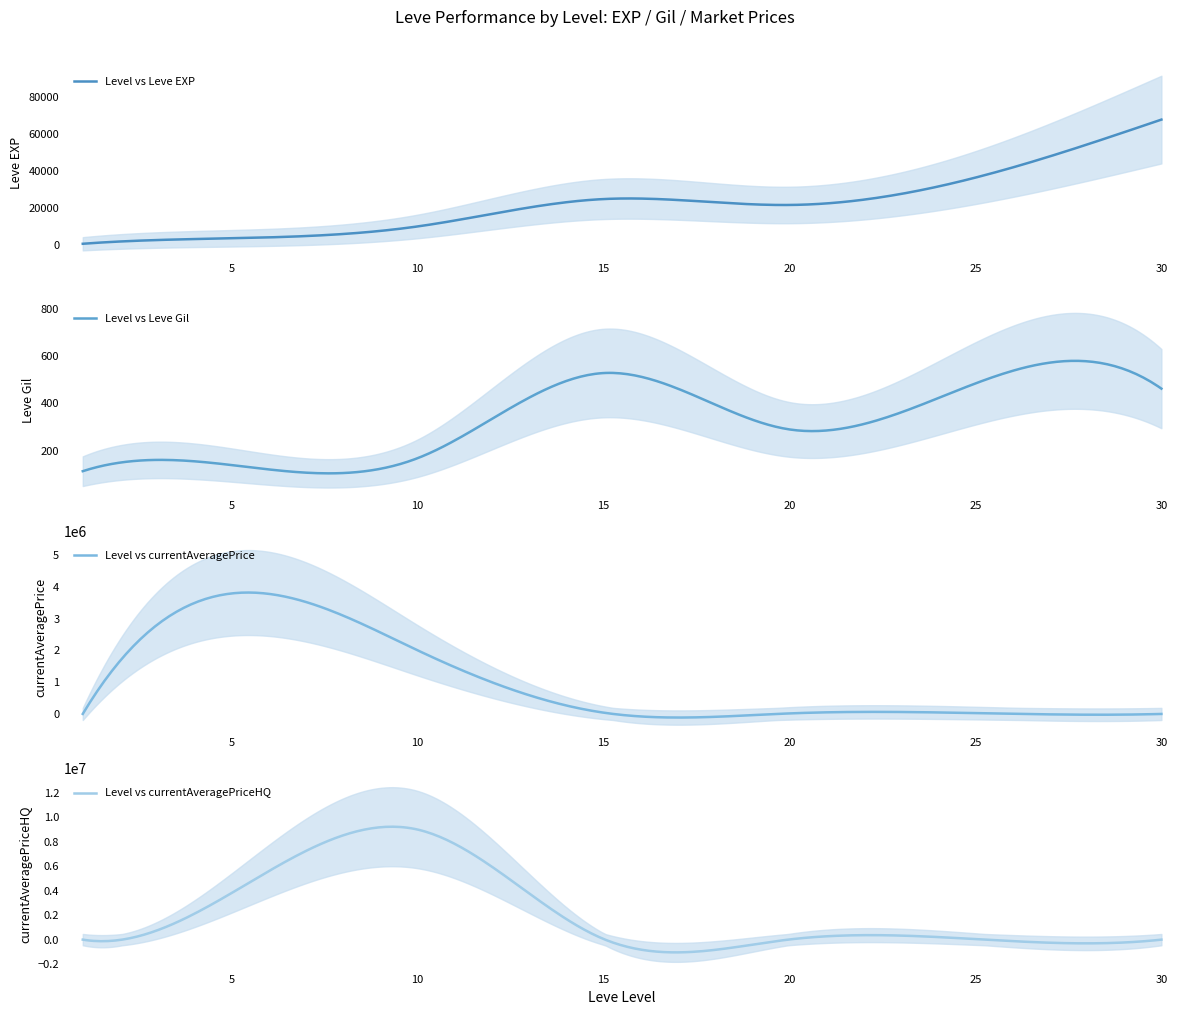

Which series has the largest total across all categories?

currentAveragePriceHQ